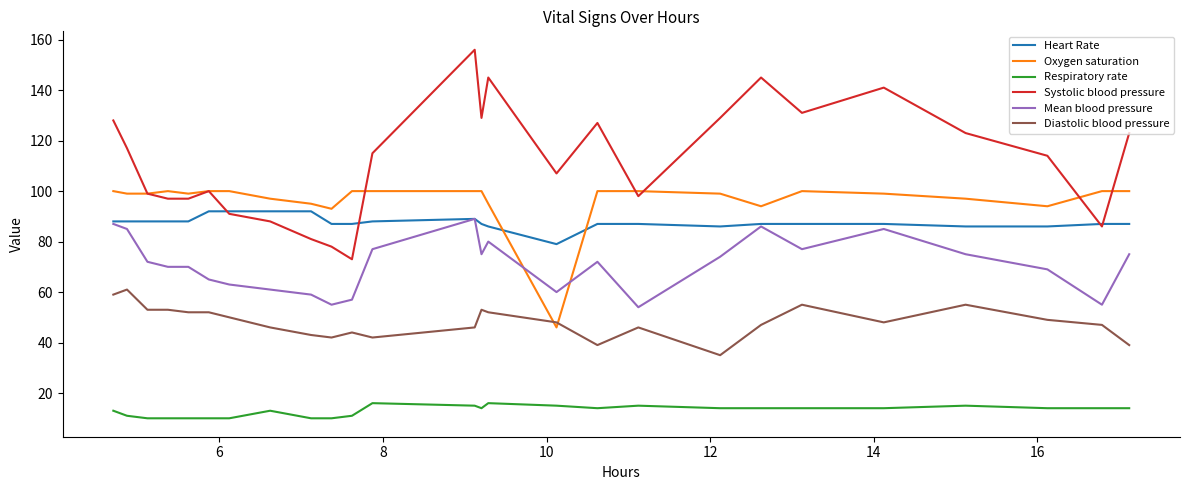

True or false: Diastolic blood pressure has more than 0 interior local peaks.

True